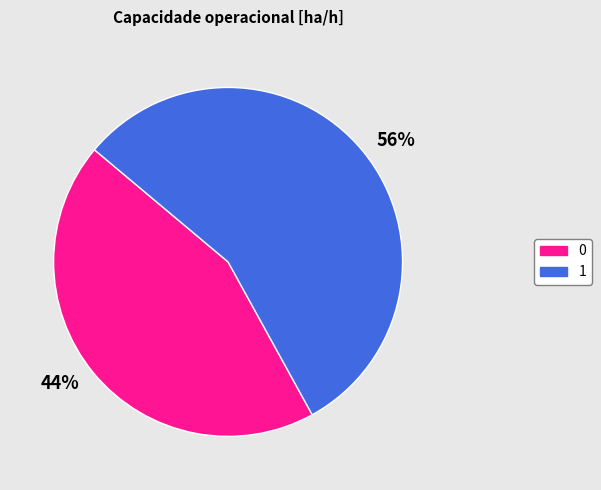

Is there any slice that represents more than half of the pie?

Yes